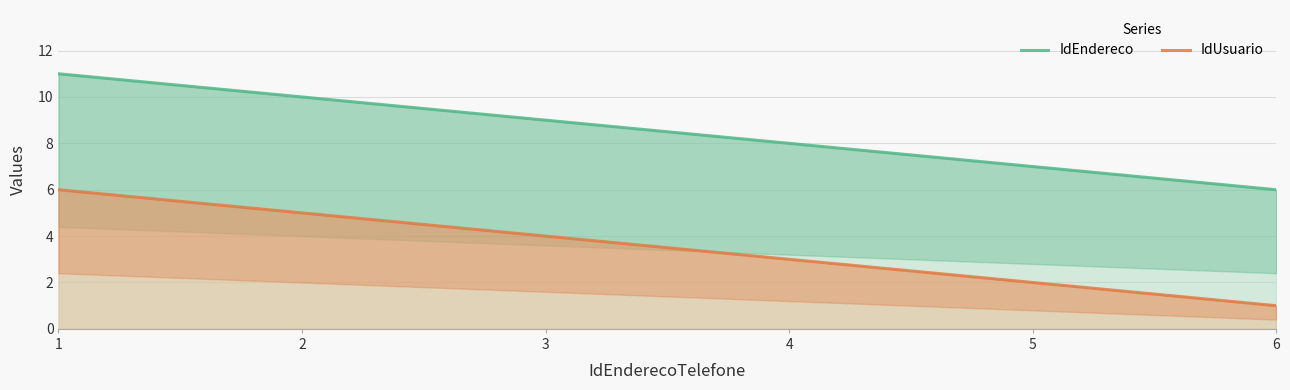

Which category has the lowest value across all series?

6